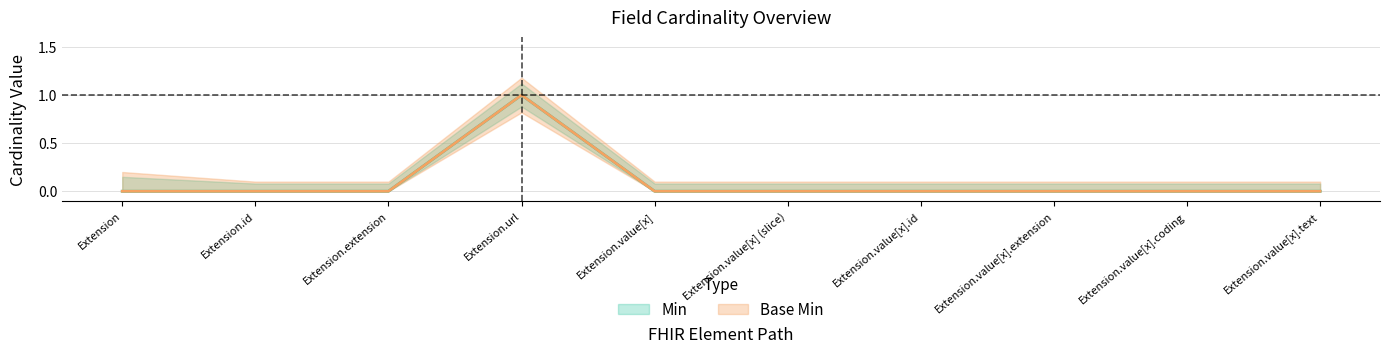

How many data points in Min are above 0?

1